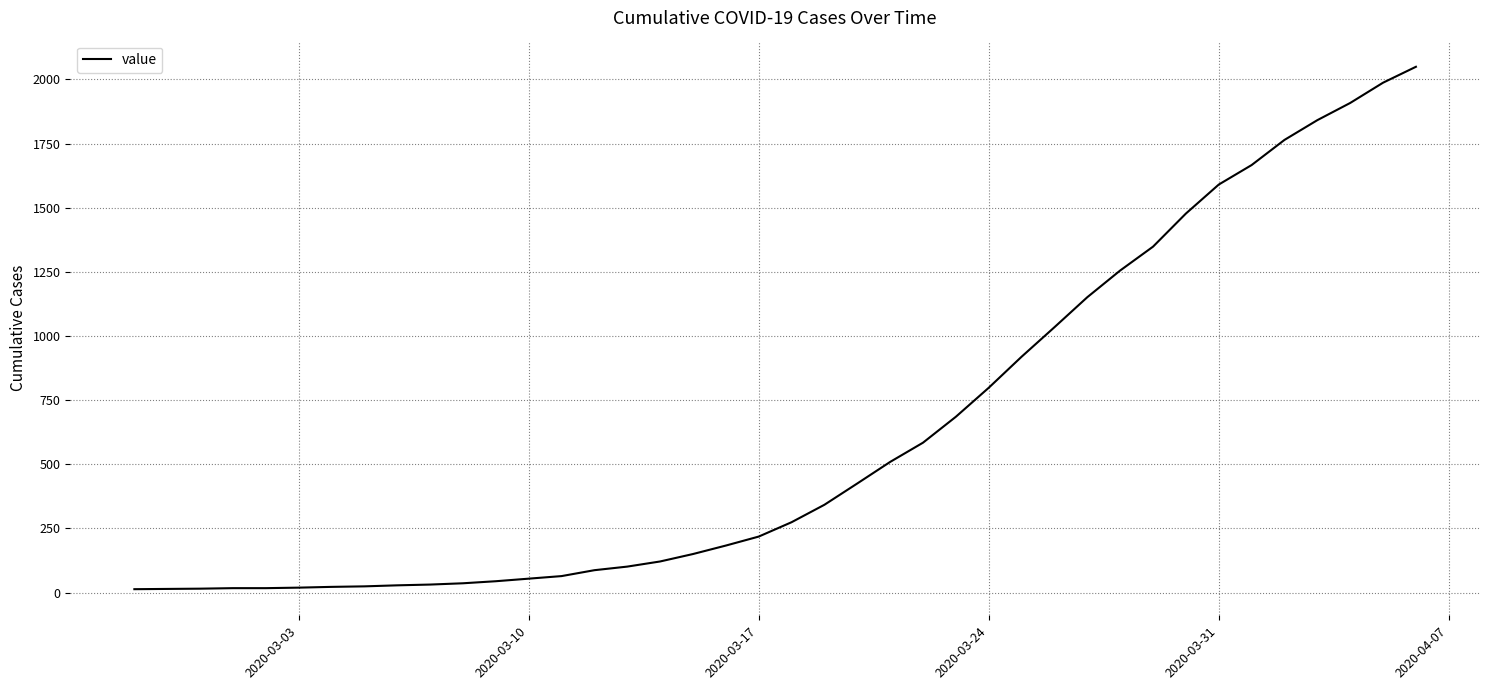

What is the maximum value shown in the chart?

2049